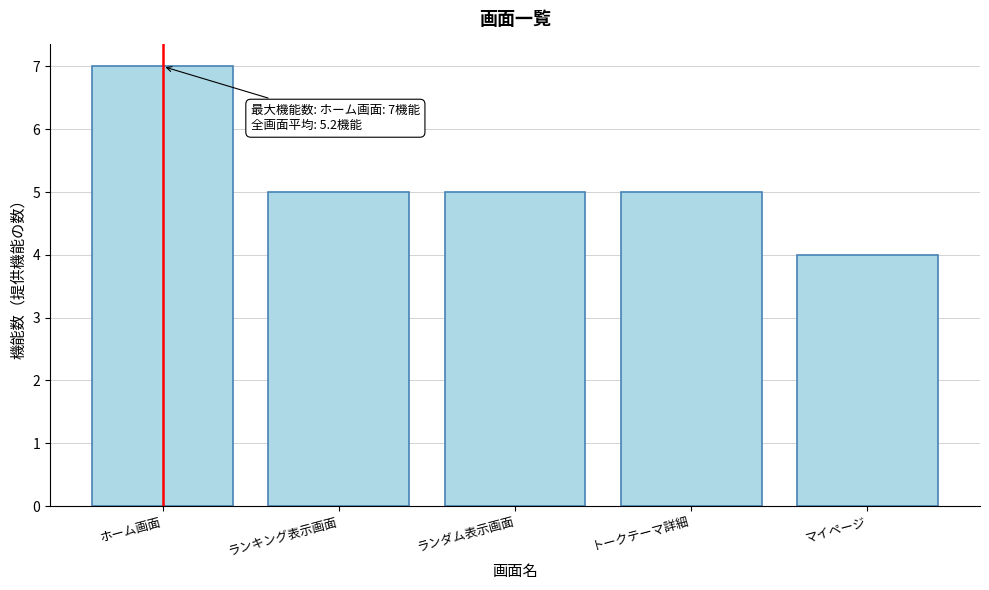

Reading right to left, list all the values displayed in this chart.

4	5	5	5	7